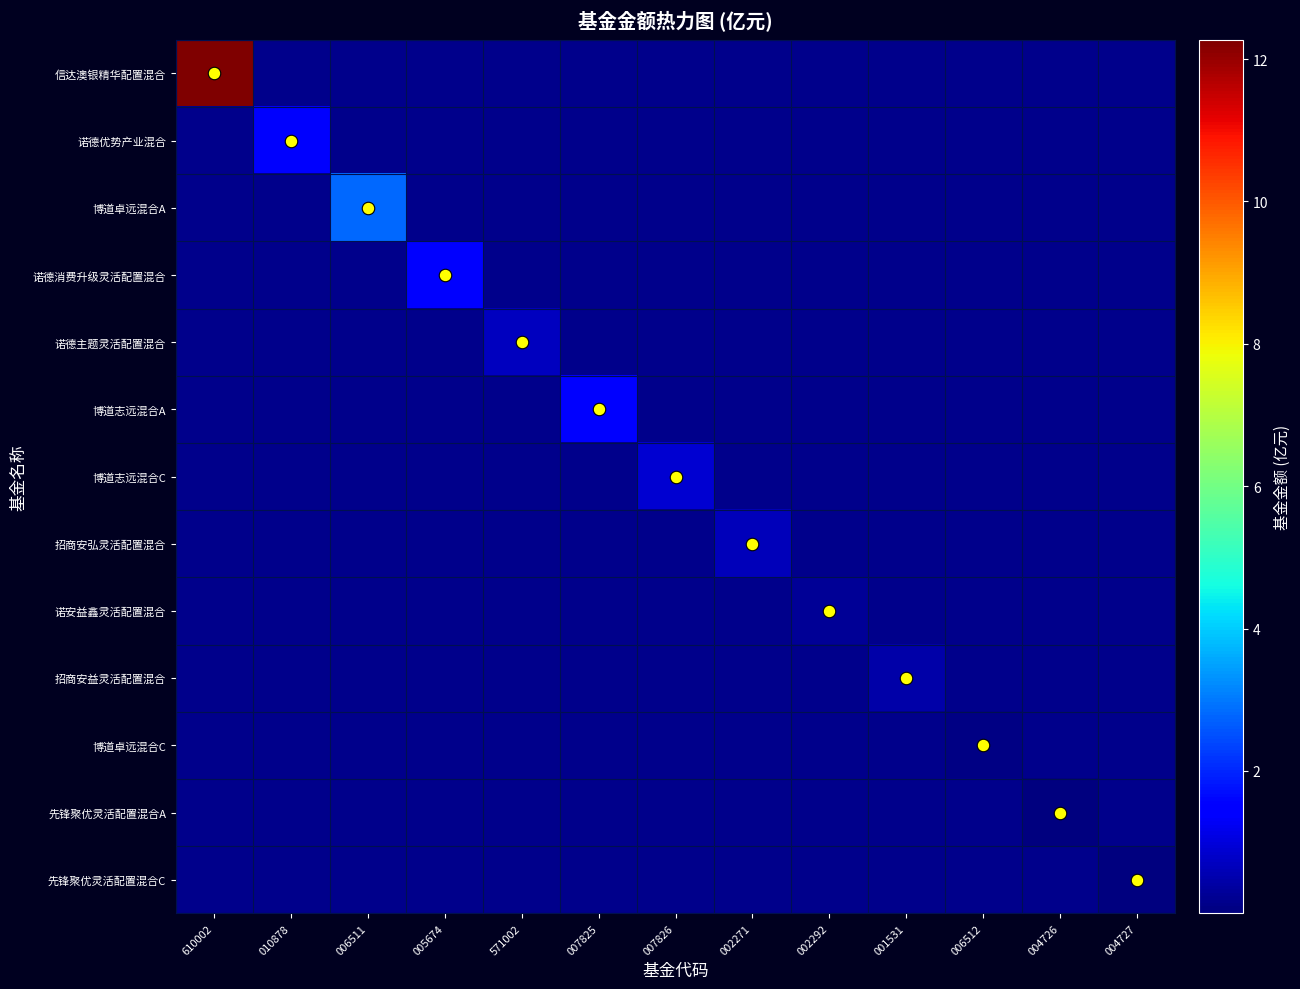

Reading right to left, list all the values displayed in this chart.

信达澳银精华配置混合: 004727=0.0	004726=0.0	006512=0.0	001531=0.0	002292=0.0	002271=0.0	007826=0.0	007825=0.0	571002=0.0	005674=0.0	006511=0.0	010878=0.0	610002=12.3
诺德优势产业混合: 004727=0.0	004726=0.0	006512=0.0	001531=0.0	002292=0.0	002271=0.0	007826=0.0	007825=0.0	571002=0.0	005674=0.0	006511=0.0	010878=1.4	610002=0.0
博道卓远混合A: 004727=0.0	004726=0.0	006512=0.0	001531=0.0	002292=0.0	002271=0.0	007826=0.0	007825=0.0	571002=0.0	005674=0.0	006511=2.8	010878=0.0	610002=0.0
诺德消费升级灵活配置混合: 004727=0.0	004726=0.0	006512=0.0	001531=0.0	002292=0.0	002271=0.0	007826=0.0	007825=0.0	571002=0.0	005674=1.5	006511=0.0	010878=0.0	610002=0.0
诺德主题灵活配置混合: 004727=0.0	004726=0.0	006512=0.0	001531=0.0	002292=0.0	002271=0.0	007826=0.0	007825=0.0	571002=0.7	005674=0.0	006511=0.0	010878=0.0	610002=0.0
博道志远混合A: 004727=0.0	004726=0.0	006512=0.0	001531=0.0	002292=0.0	002271=0.0	007826=0.0	007825=1.6	571002=0.0	005674=0.0	006511=0.0	010878=0.0	610002=0.0
博道志远混合C: 004727=0.0	004726=0.0	006512=0.0	001531=0.0	002292=0.0	002271=0.0	007826=0.9	007825=0.0	571002=0.0	005674=0.0	006511=0.0	010878=0.0	610002=0.0
招商安弘灵活配置混合: 004727=0.0	004726=0.0	006512=0.0	001531=0.0	002292=0.0	002271=0.7	007826=0.0	007825=0.0	571002=0.0	005674=0.0	006511=0.0	010878=0.0	610002=0.0
诺安益鑫灵活配置混合: 004727=0.0	004726=0.0	006512=0.0	001531=0.0	002292=0.2	002271=0.0	007826=0.0	007825=0.0	571002=0.0	005674=0.0	006511=0.0	010878=0.0	610002=0.0
招商安益灵活配置混合: 004727=0.0	004726=0.0	006512=0.0	001531=0.5	002292=0.0	002271=0.0	007826=0.0	007825=0.0	571002=0.0	005674=0.0	006511=0.0	010878=0.0	610002=0.0
博道卓远混合C: 004727=0.0	004726=0.0	006512=0.1	001531=0.0	002292=0.0	002271=0.0	007826=0.0	007825=0.0	571002=0.0	005674=0.0	006511=0.0	010878=0.0	610002=0.0
先锋聚优灵活配置混合A: 004727=0.0	004726=0.0	006512=0.0	001531=0.0	002292=0.0	002271=0.0	007826=0.0	007825=0.0	571002=0.0	005674=0.0	006511=0.0	010878=0.0	610002=0.0
先锋聚优灵活配置混合C: 004727=0.0	004726=0.0	006512=0.0	001531=0.0	002292=0.0	002271=0.0	007826=0.0	007825=0.0	571002=0.0	005674=0.0	006511=0.0	010878=0.0	610002=0.0